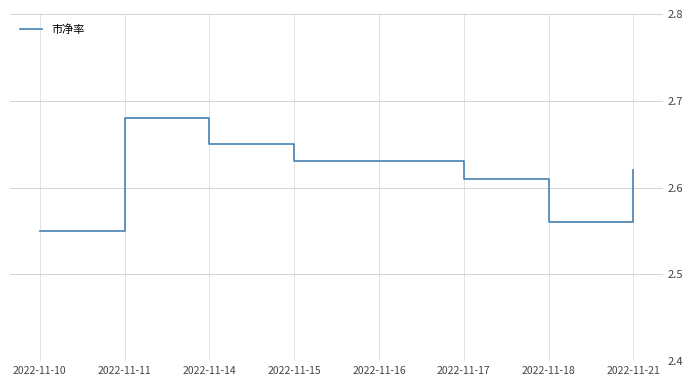

Does the chart display data point markers on the line(s)?

No